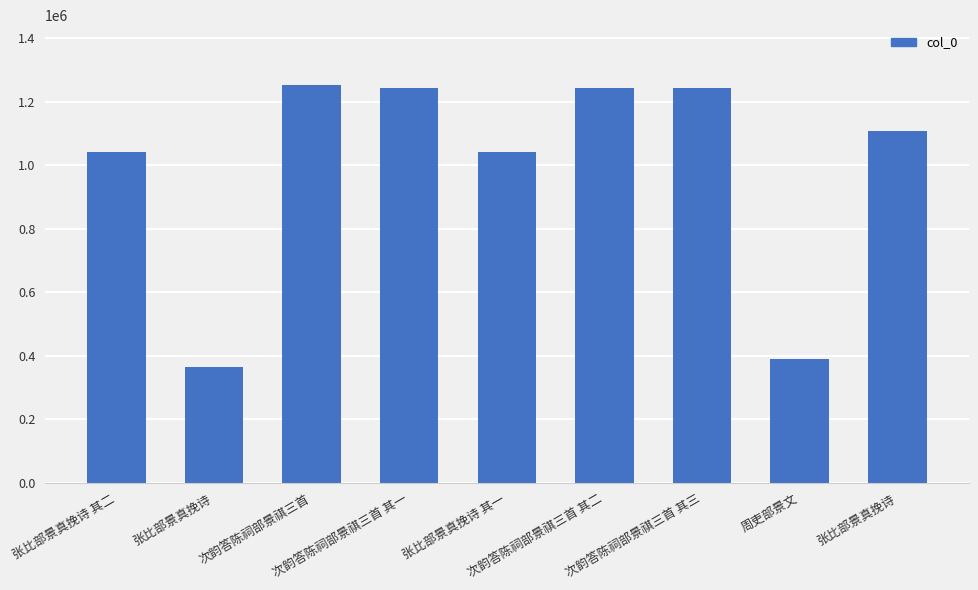

True or false: the data shows 1043076 at 张比部景真挽诗 其二.

True